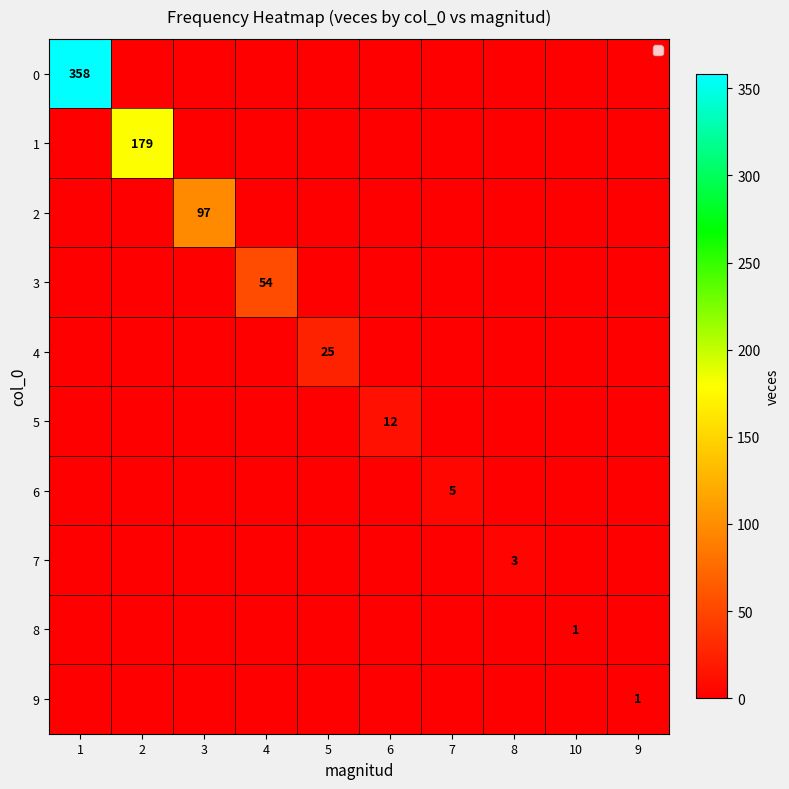

At which category does the chart reach its peak across all series?

1